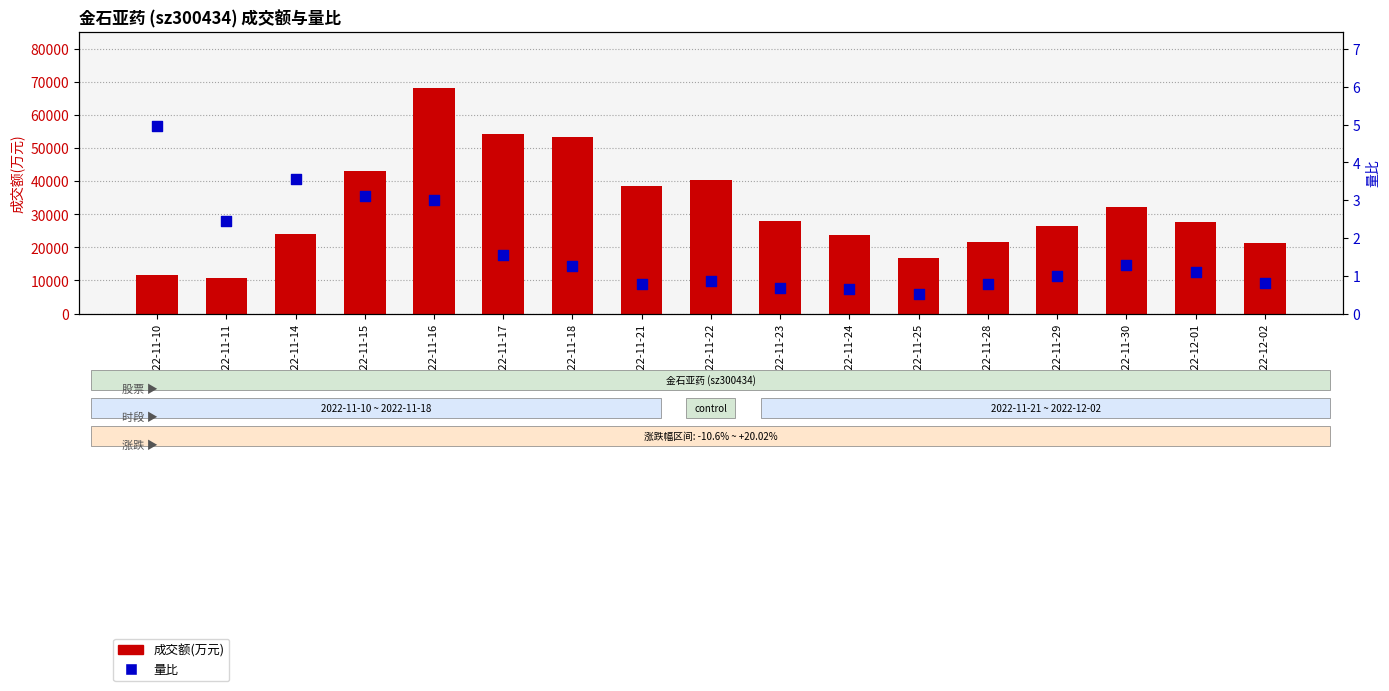

What are all the series names shown in the legend?

成交额(万元), 量比